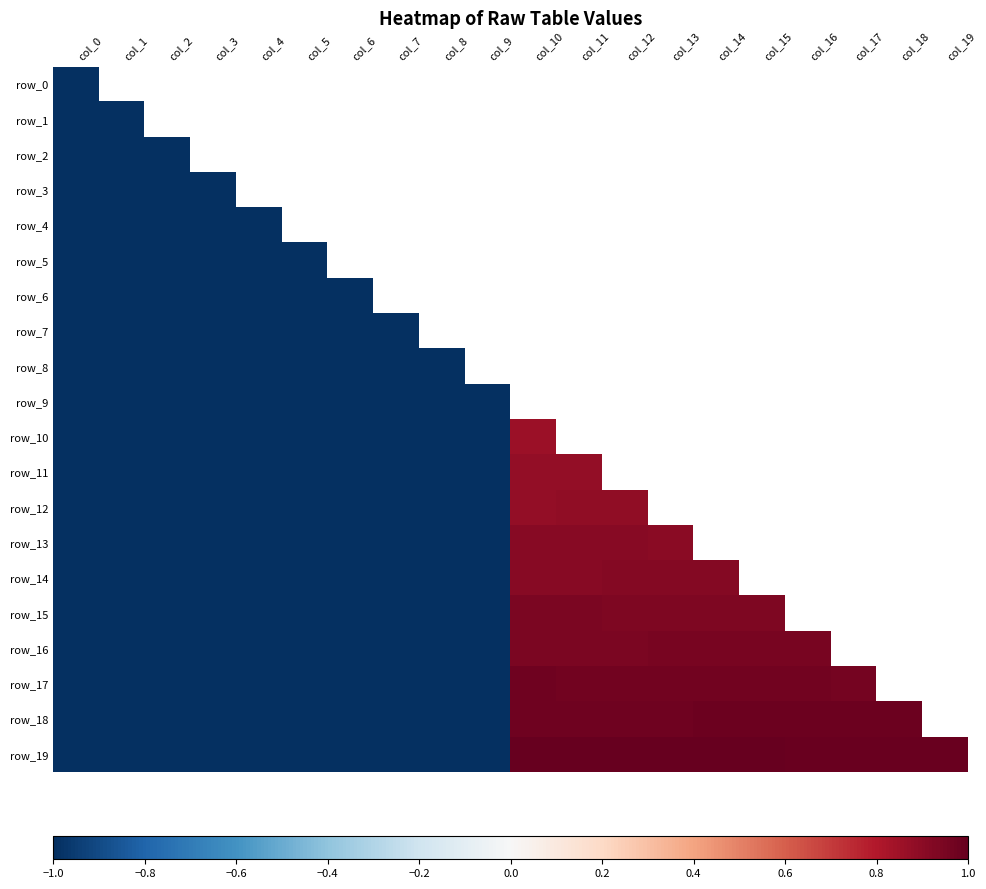

At which category does the chart reach its minimum across all series?

col_0